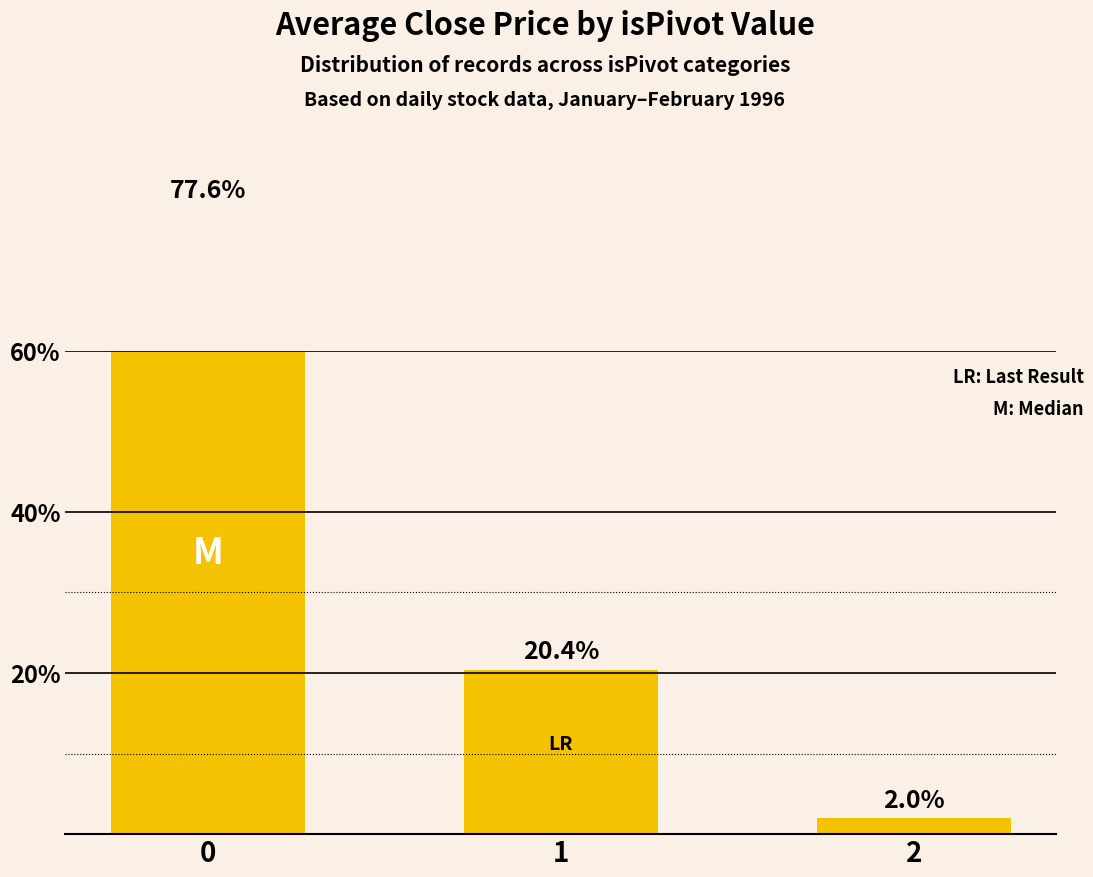

Rank the categories by value from highest to lowest.

0, 1, 2